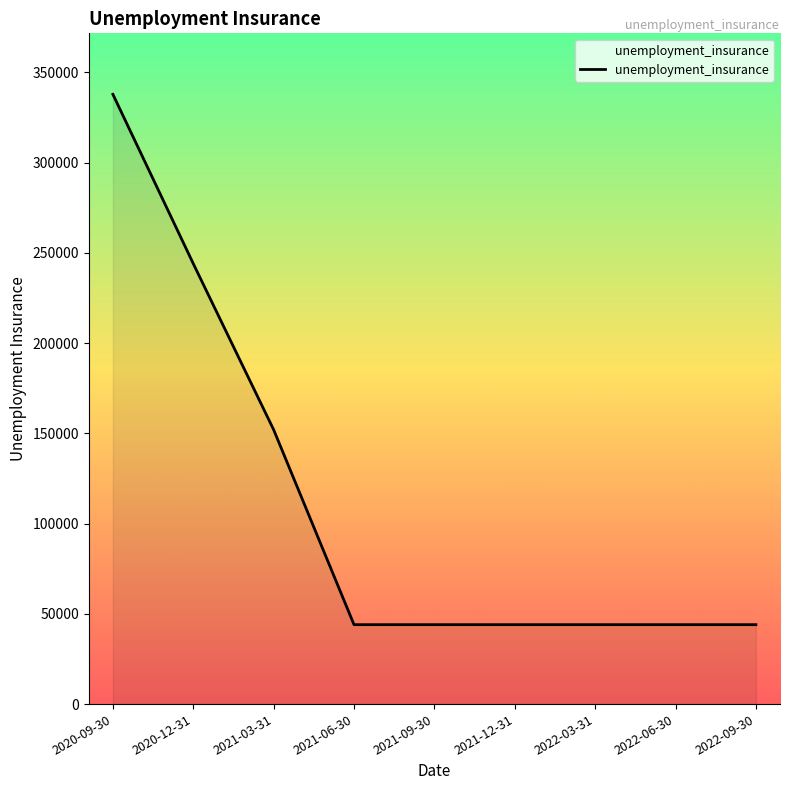

How many values are between 44000 and 152000?

7